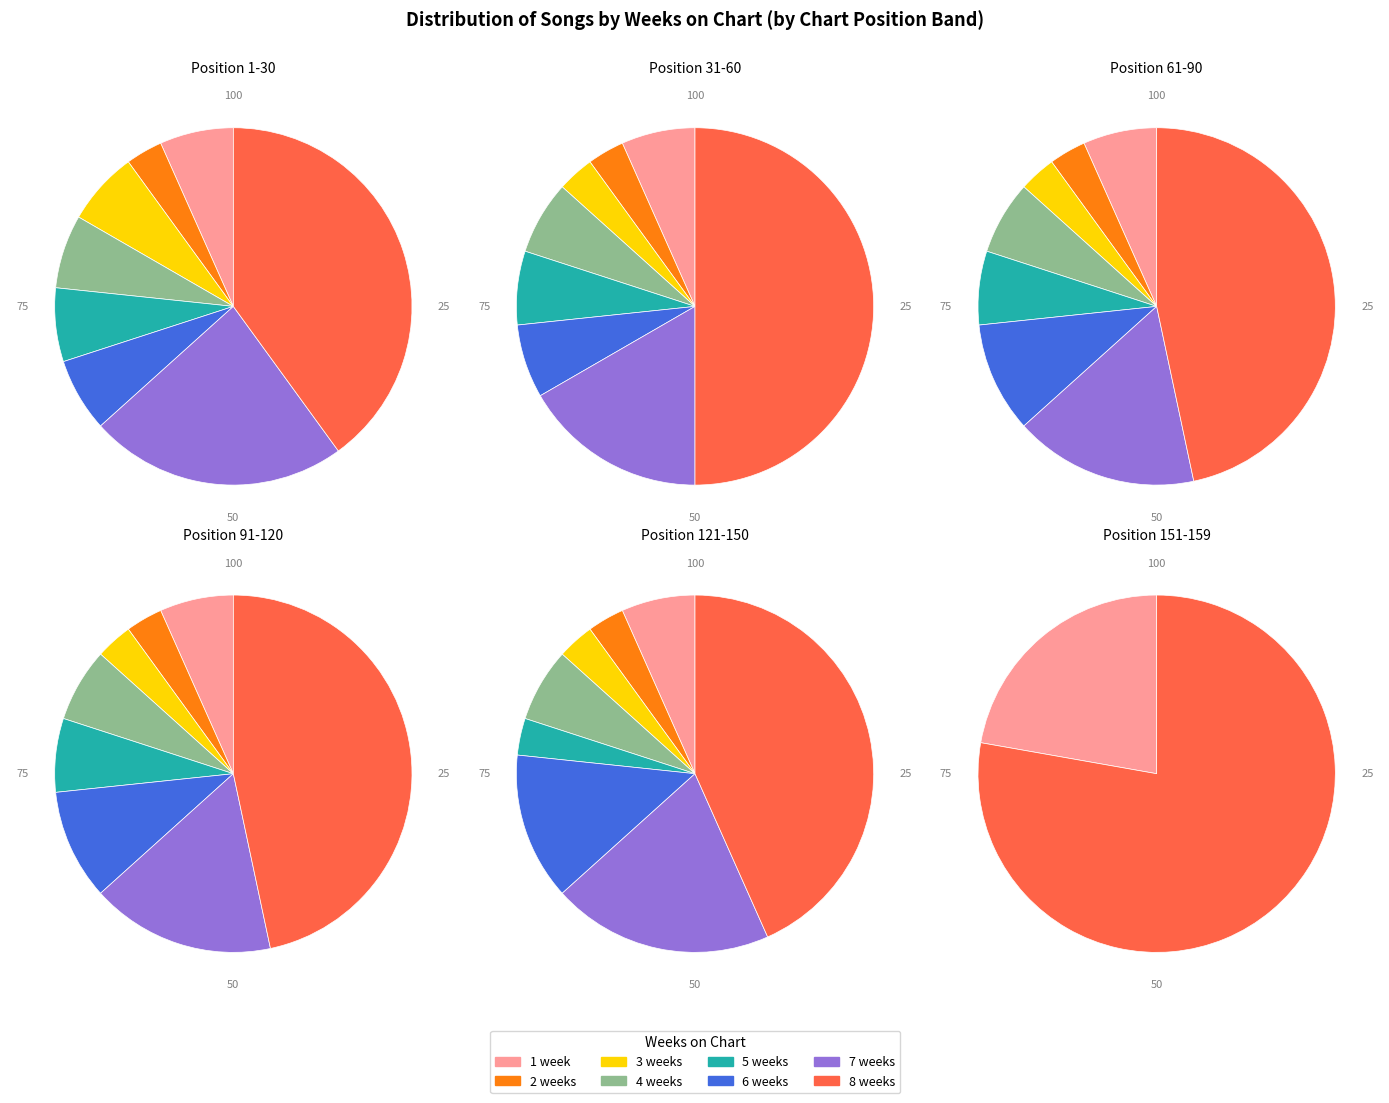

To the nearest percent, what portion does 1 week represent?

8%